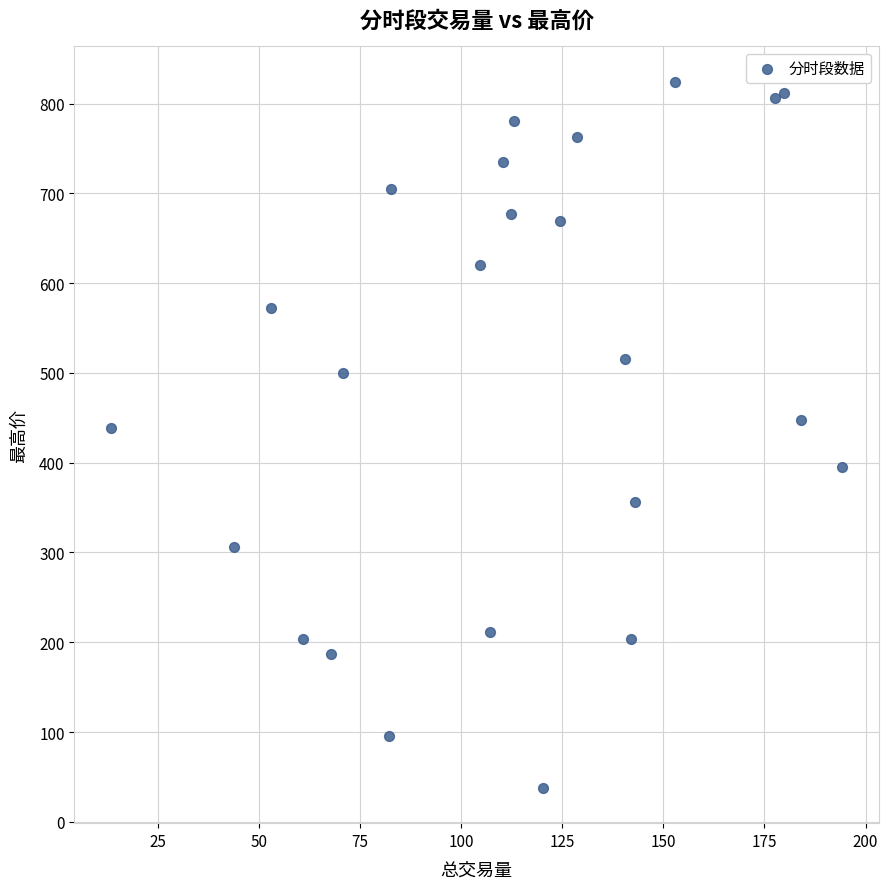

What is the range of Y values (max minus min)?

786.7